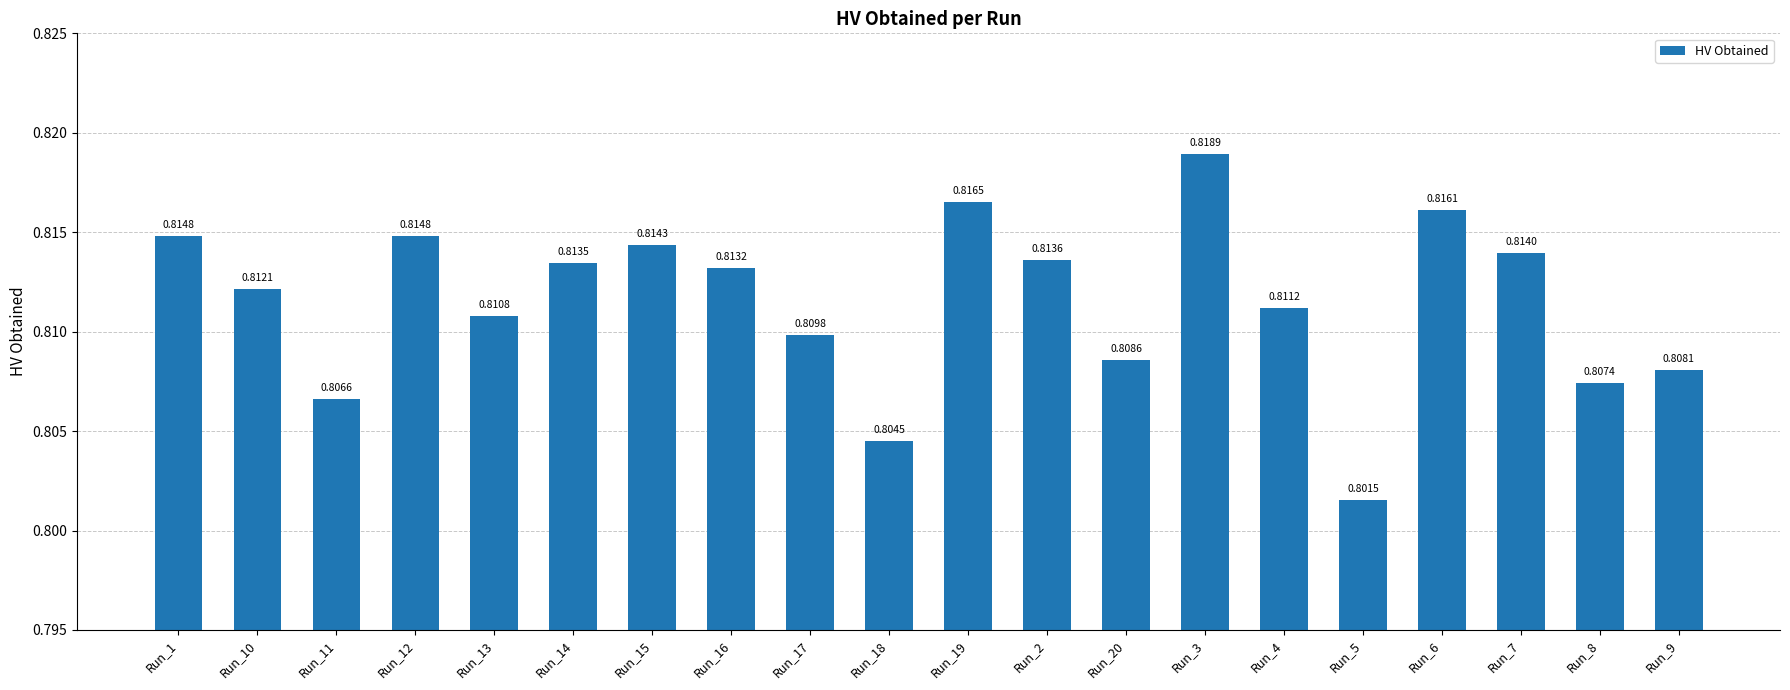

At which category does the chart reach its peak across all series?

Run_3